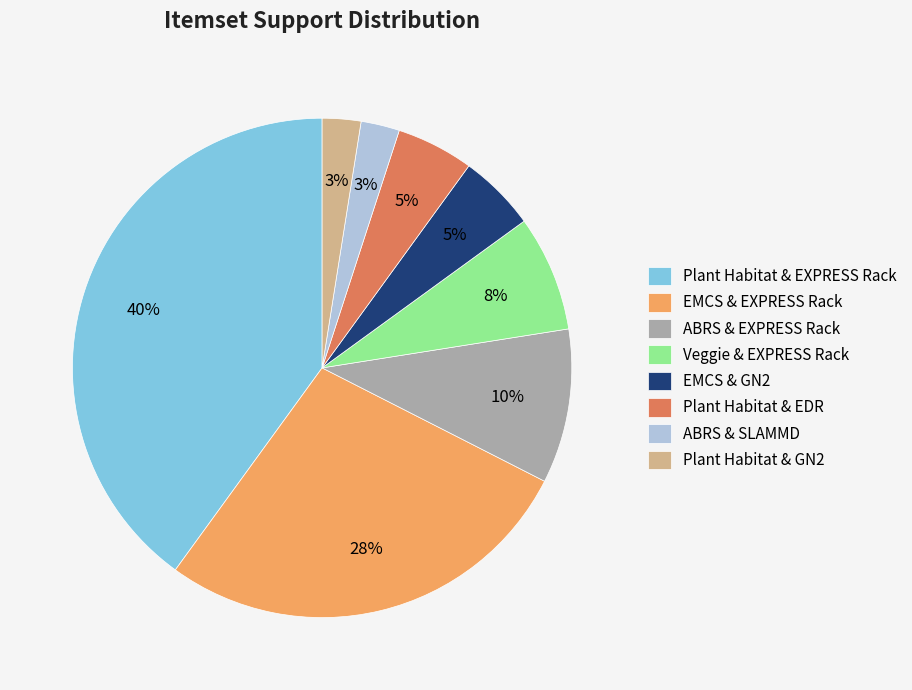

What percentage is the Veggie & EXPRESS Rack slice, to the nearest percent?

8%